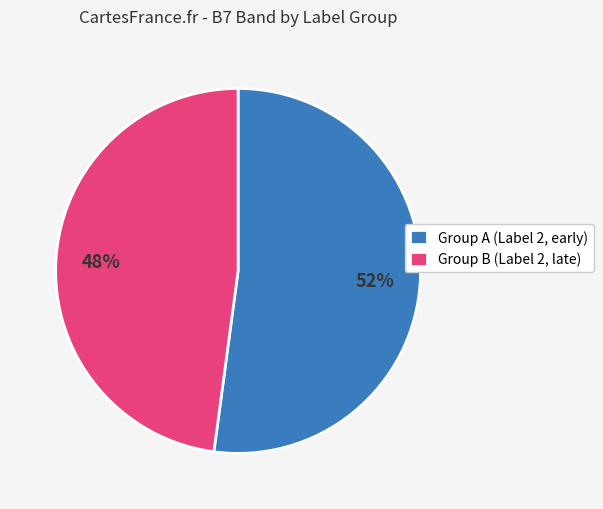

To the nearest percent, what is the difference between the largest and smallest slice percentages?

4%